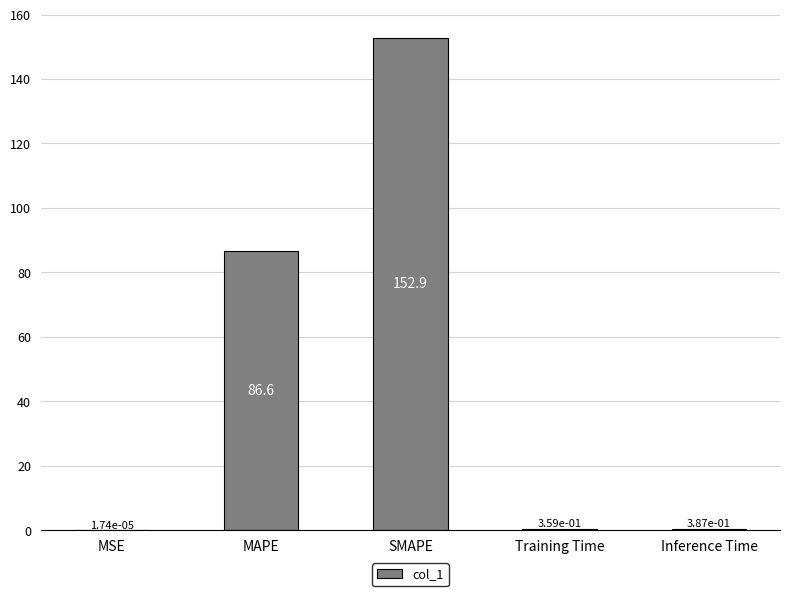

What is the average value?

48.0